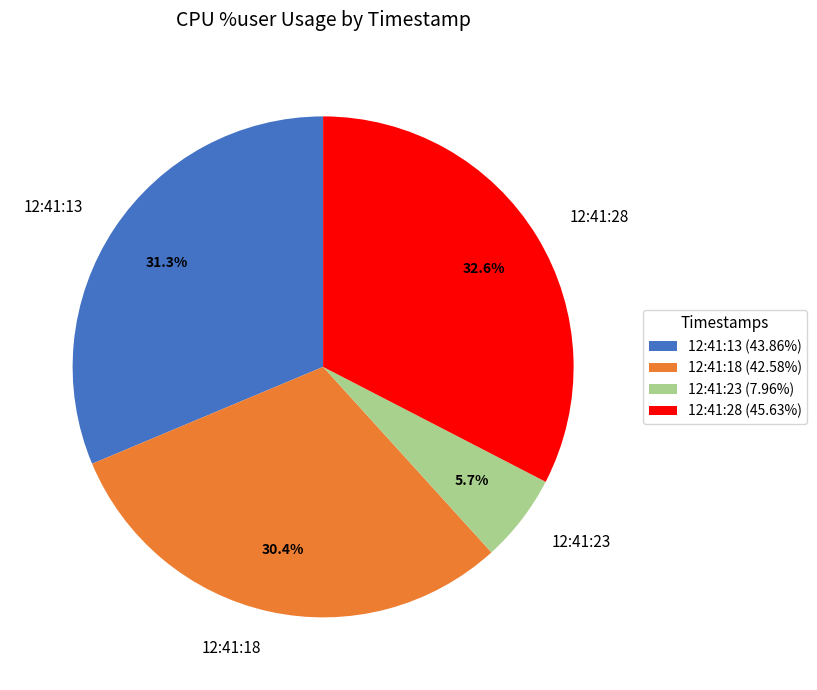

Approximately how many times larger is the value at 12:41:13 compared to 12:41:18?

1.0